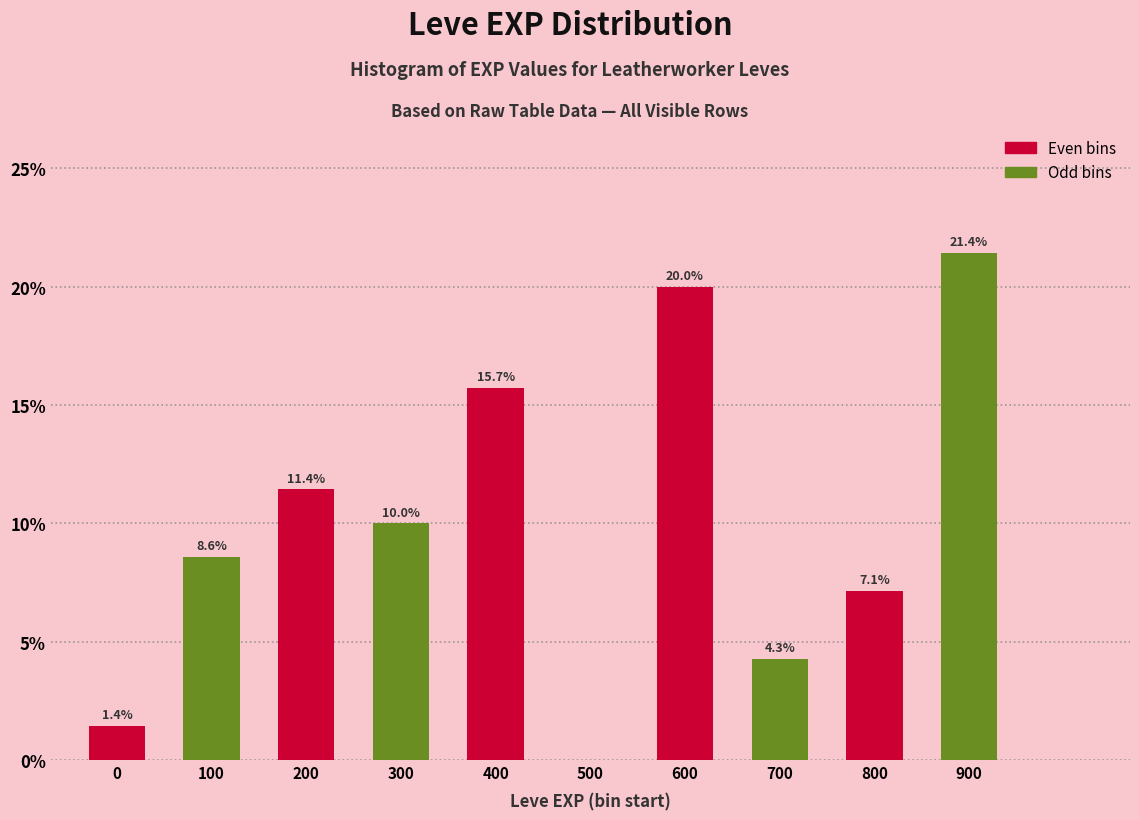

Reading left to right, extract all data points from this chart.

0=1.4	100=8.6	200=11.4	300=10.0	400=15.7	500=0.0	600=20.0	700=4.3	800=7.1	900=21.4